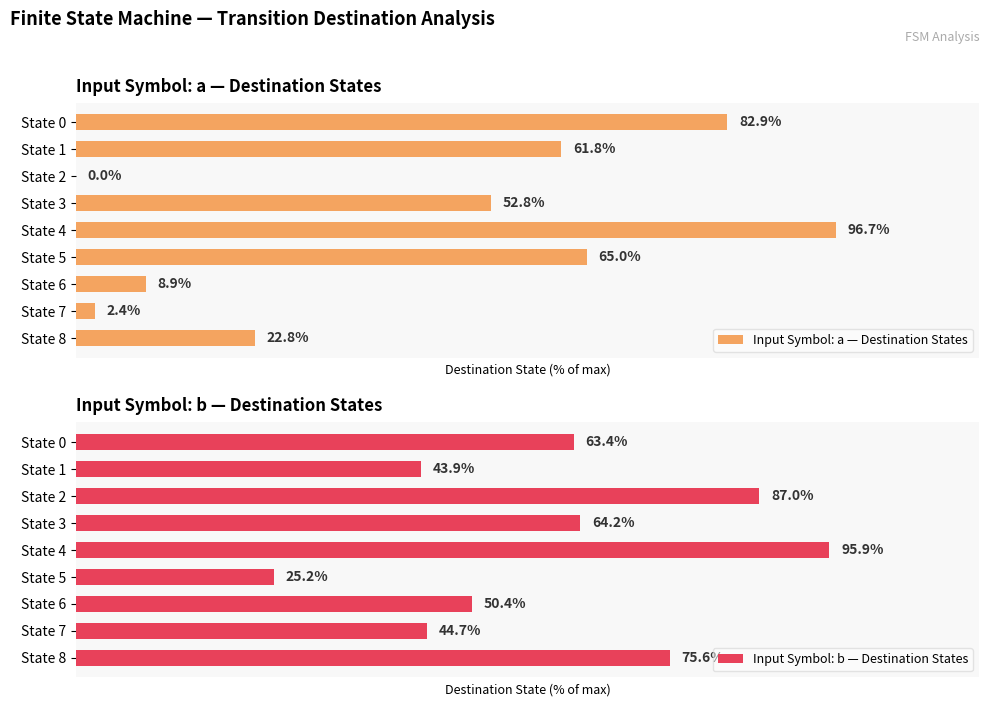

At which label does Input Symbol: a — Destination States reach its peak?

State 4